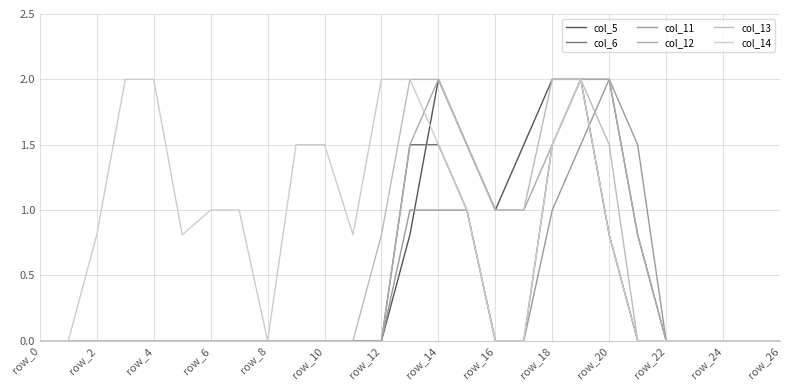

Does the chart display data point markers on the line(s)?

No